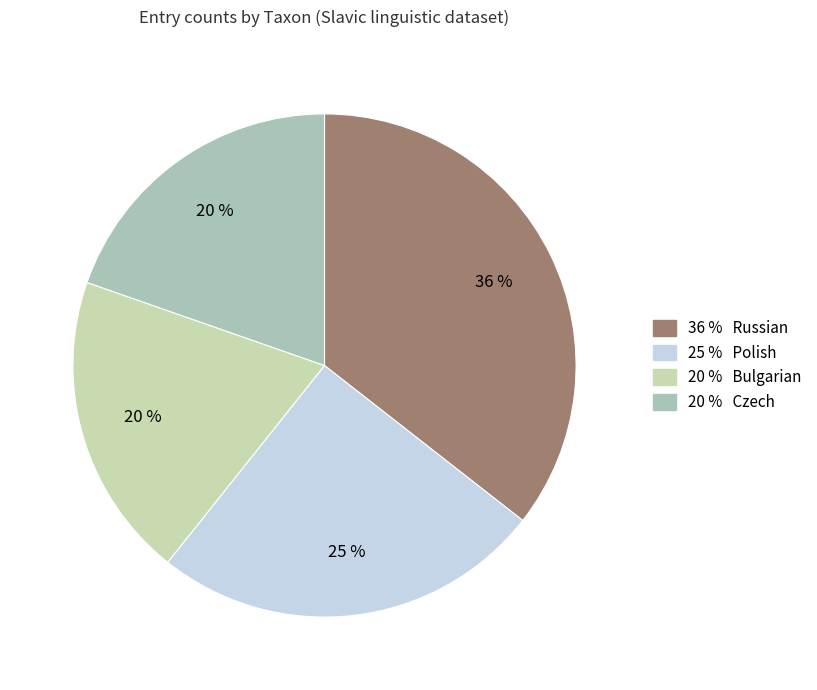

To the nearest percent, what is the difference between the largest and smallest slice percentages?

16%